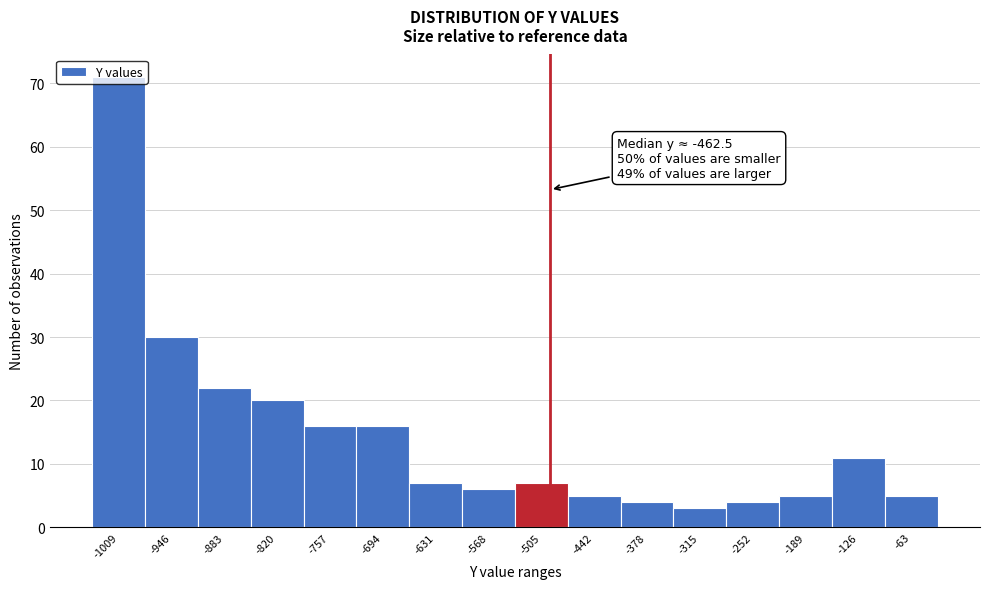

Is it true that the value at -126 is 5?

False